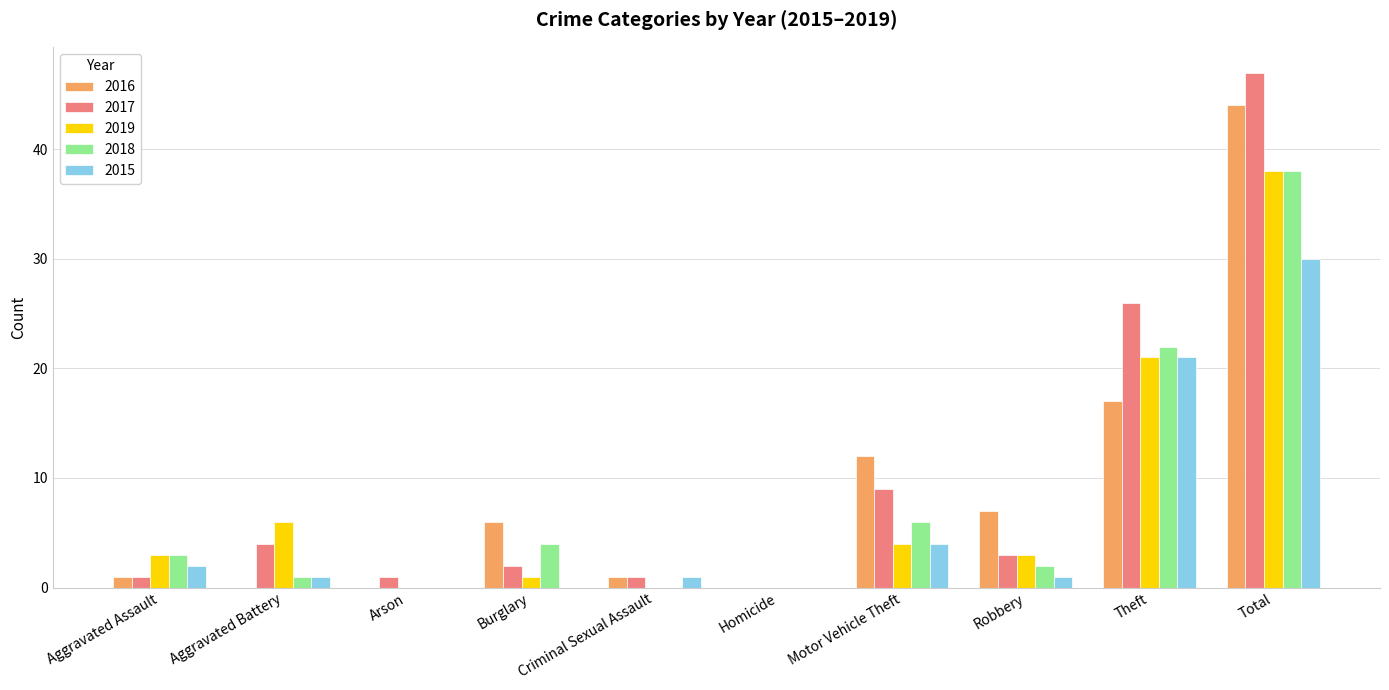

How many groups of bars are there?

10